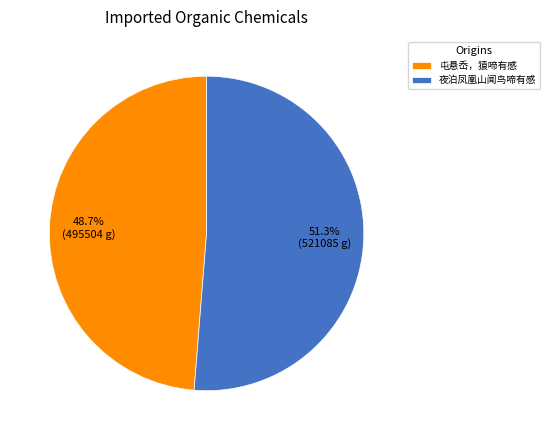

Which has a higher value, 夜泊凤凰山闻鸟啼有感 or 屯悬岙，猿啼有感?

夜泊凤凰山闻鸟啼有感